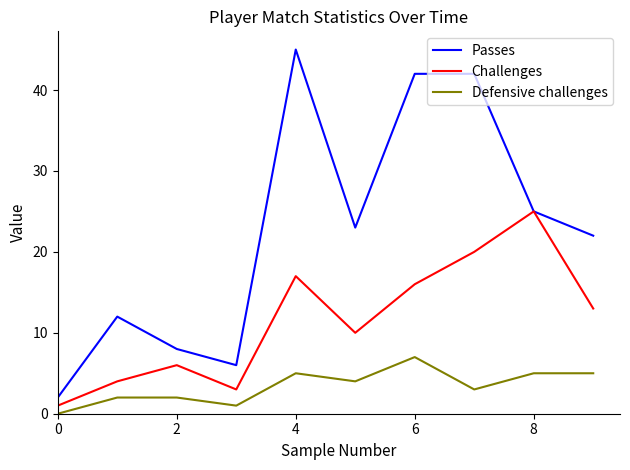

What is the maximum value for Challenges?

25